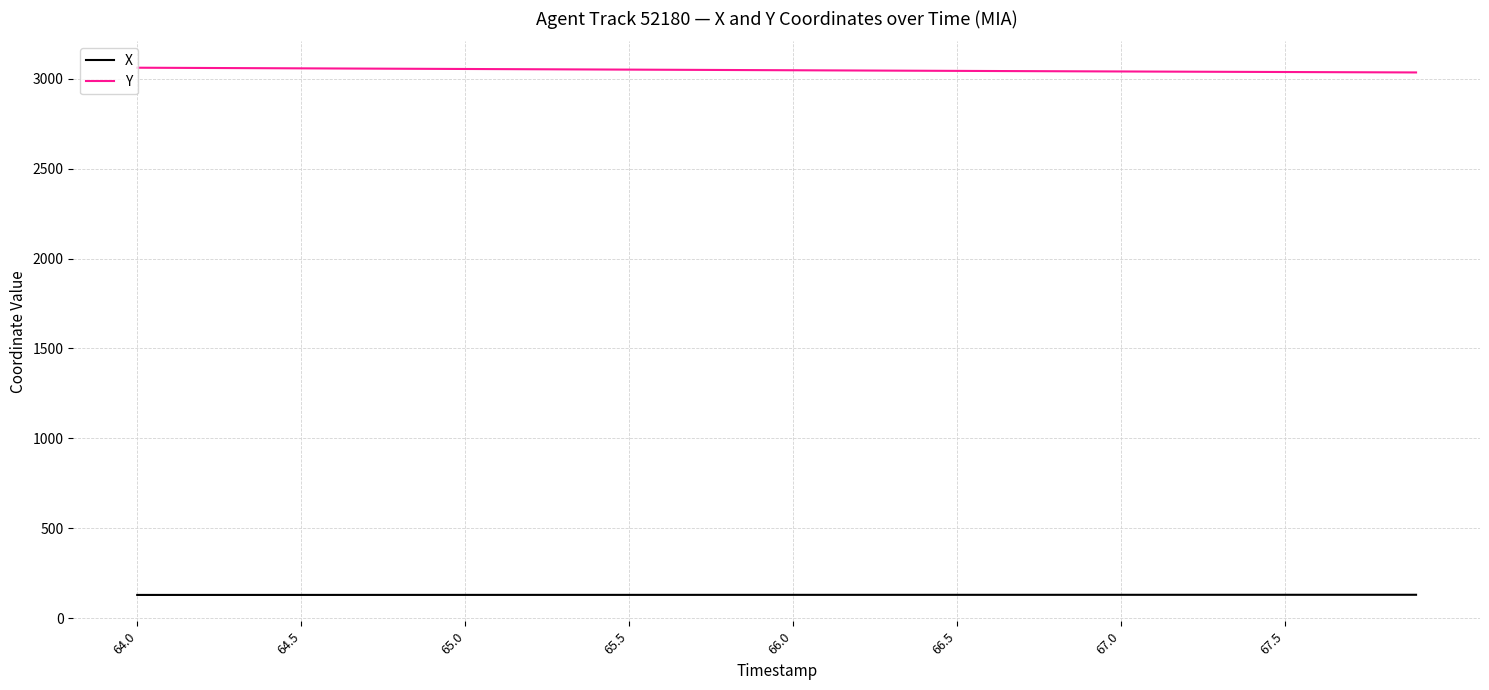

What is the maximum value for X?

131.6